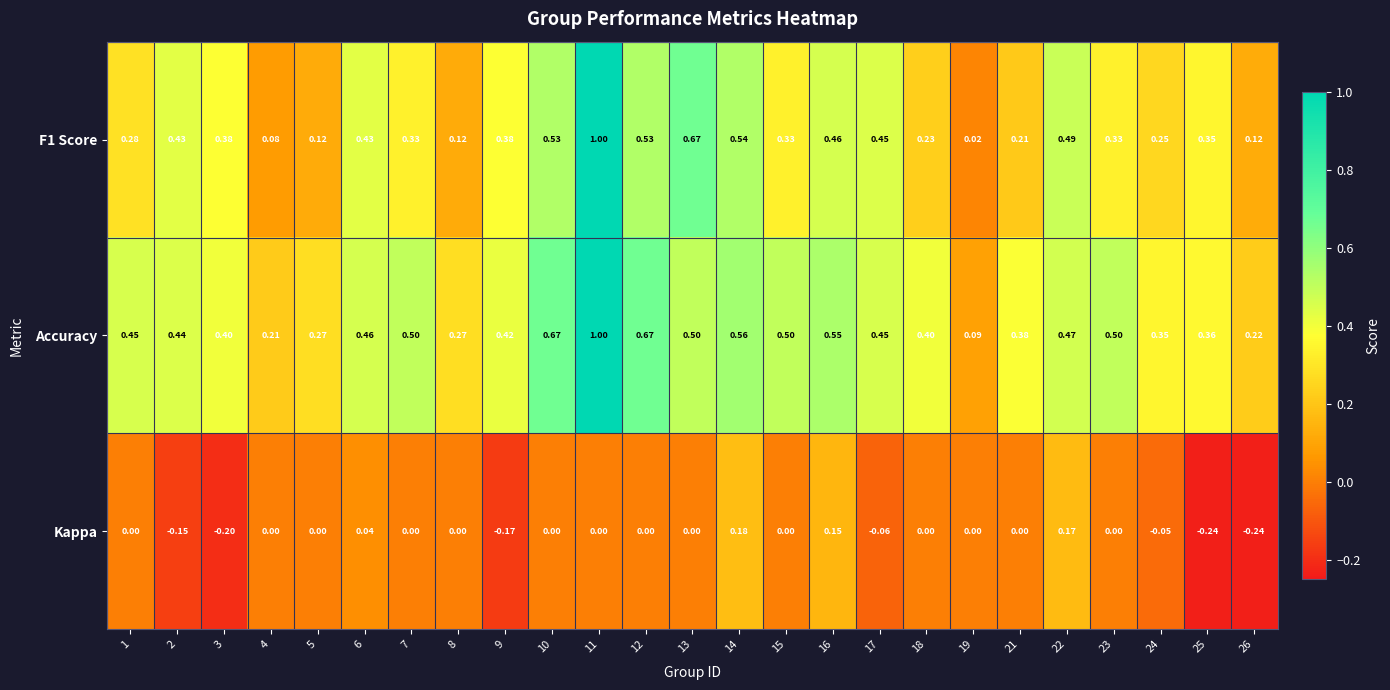

Which category has the highest value across all series?

11